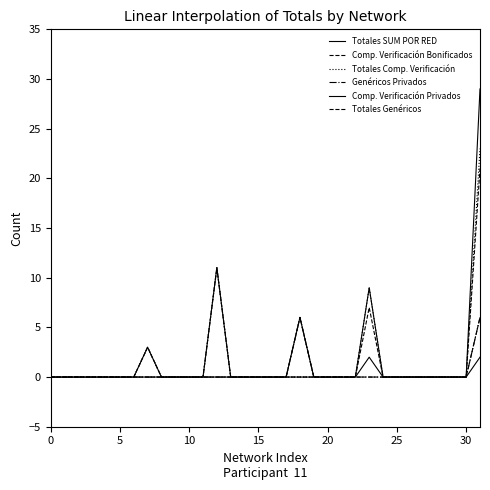

How many interior local peaks does the Totales Genéricos series have?

1